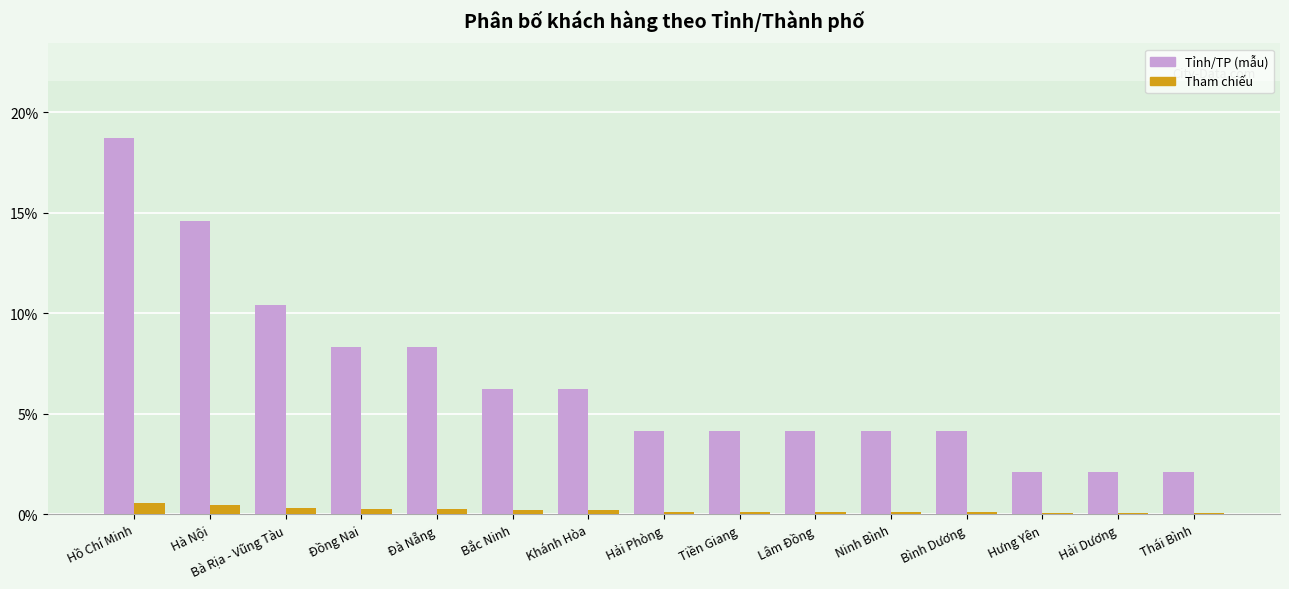

What is the greatest value displayed?

18.8